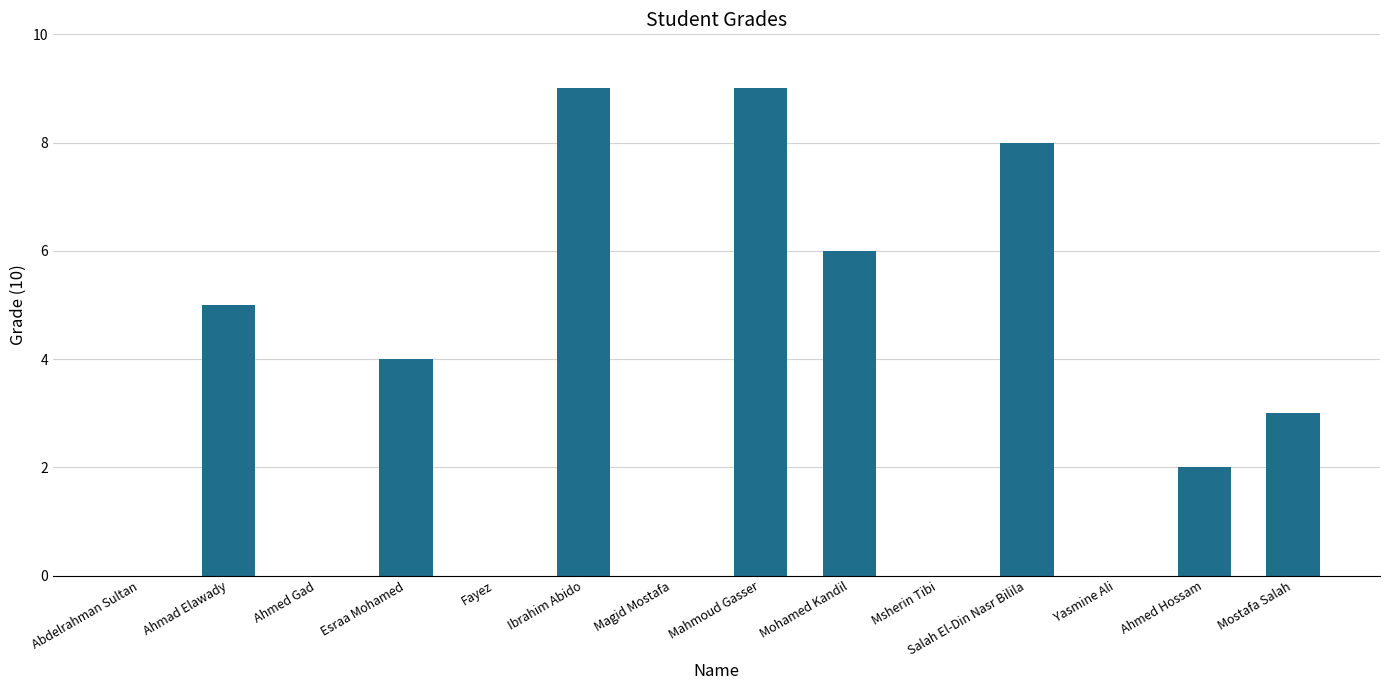

Reading left to right, list all the values displayed in this chart.

Abdelrahman Sultan=0	Ahmad Elawady=5	Ahmed Gad=0	Esraa Mohamed=4	Fayez=0	Ibrahim Abido=9	Magid Mostafa=0	Mahmoud Gasser=9	Mohamed Kandil=6	Msherin Tibi=0	Salah El-Din Nasr Bilila=8	Yasmine Ali=0	Ahmed Hossam=2	Mostafa Salah=3